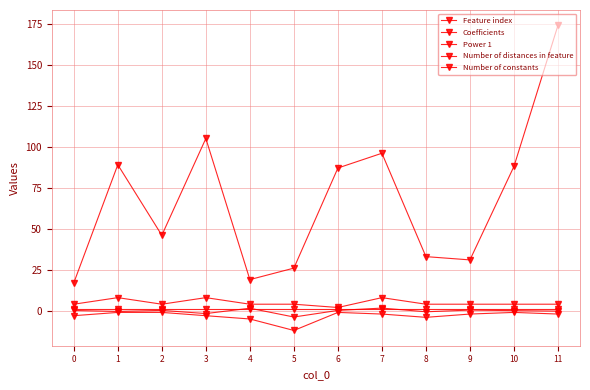

What is the minimum value shown in the chart?

-12.0